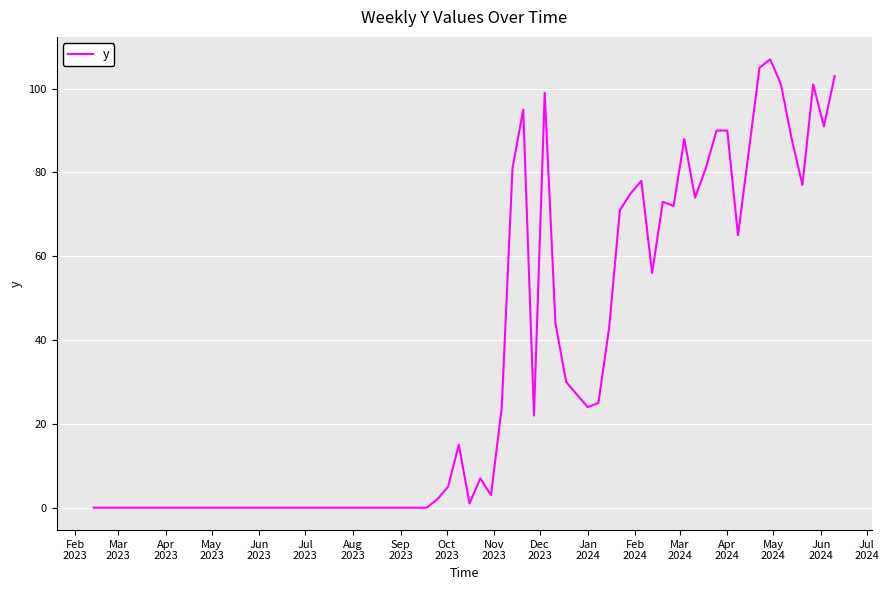

What is the maximum value shown in the chart?

107